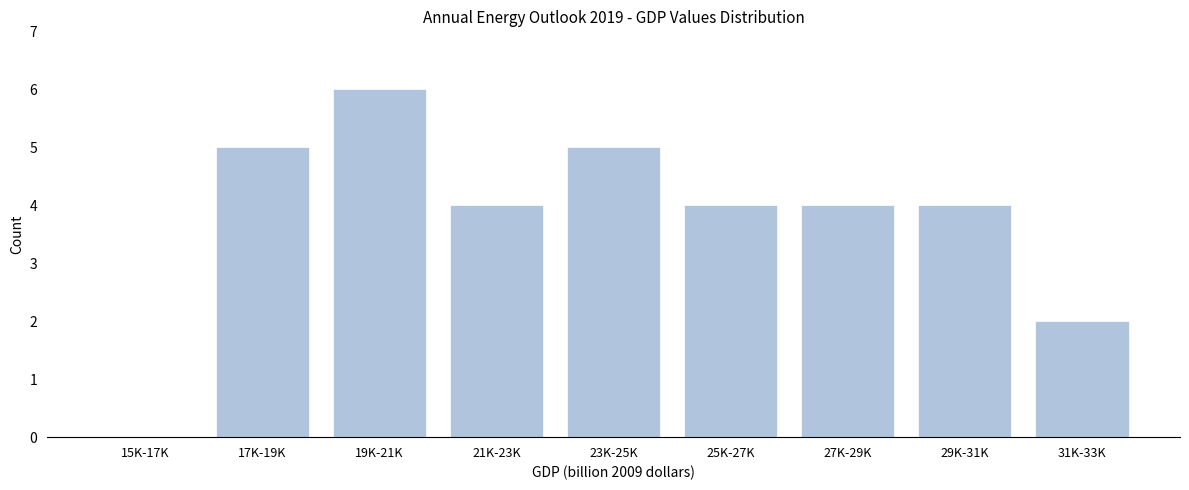

Reading left to right, list all the values displayed in this chart.

15K-17K=0	17K-19K=5	19K-21K=6	21K-23K=4	23K-25K=5	25K-27K=4	27K-29K=4	29K-31K=4	31K-33K=2